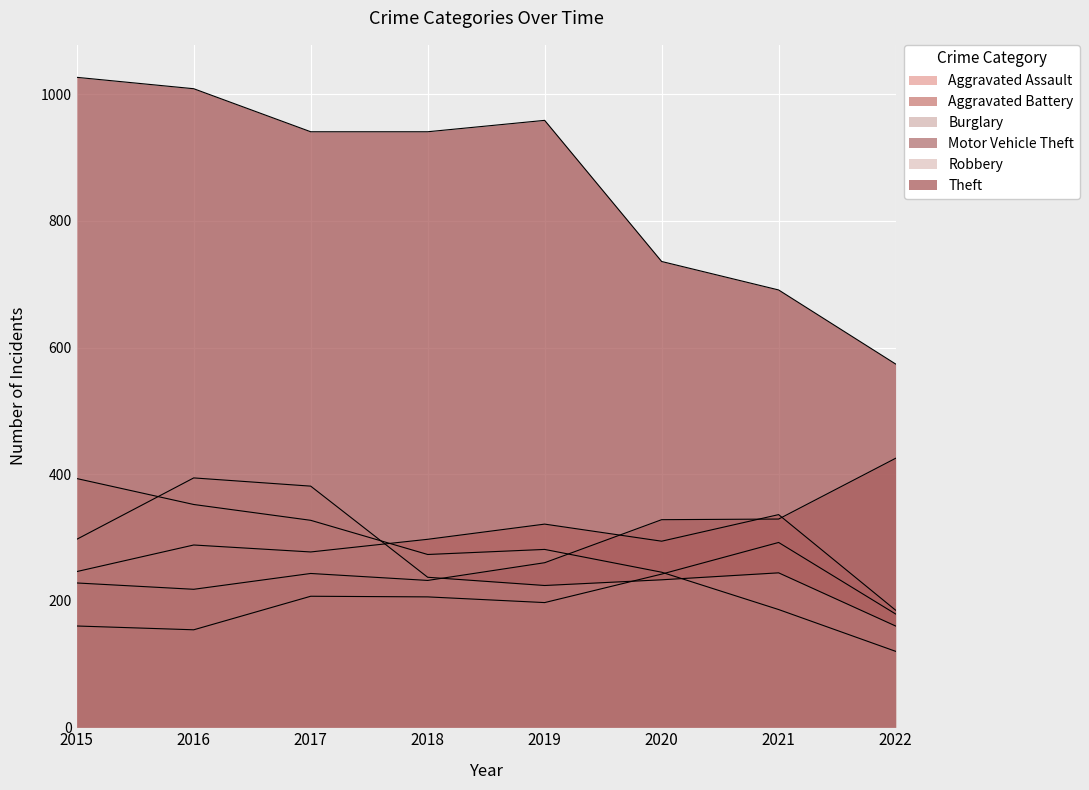

How many lines are shown in the chart?

6